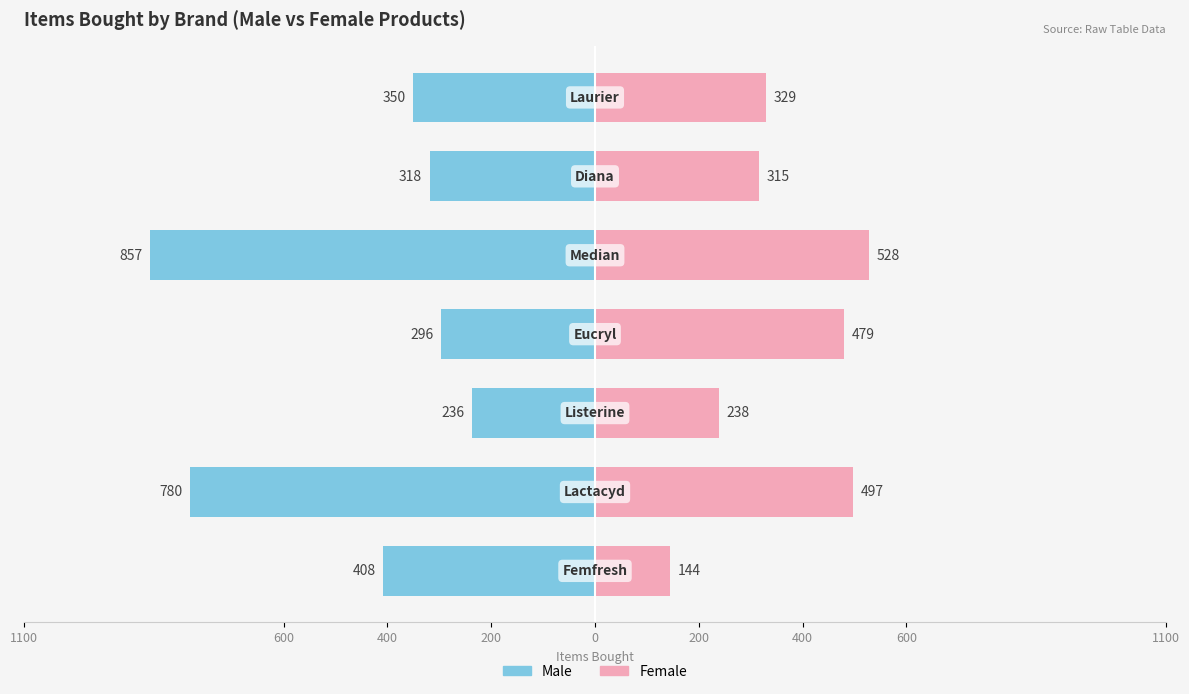

The Male series shows -780 at 600. True or false?

True